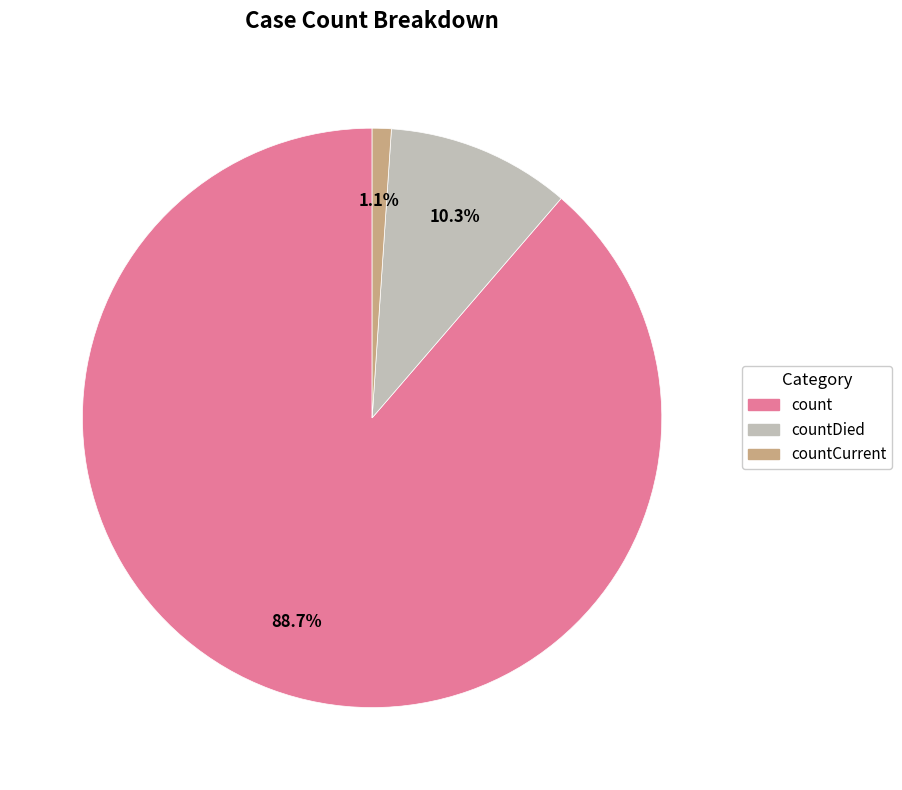

To the nearest percent, what percentage of the pie is countCurrent?

1%